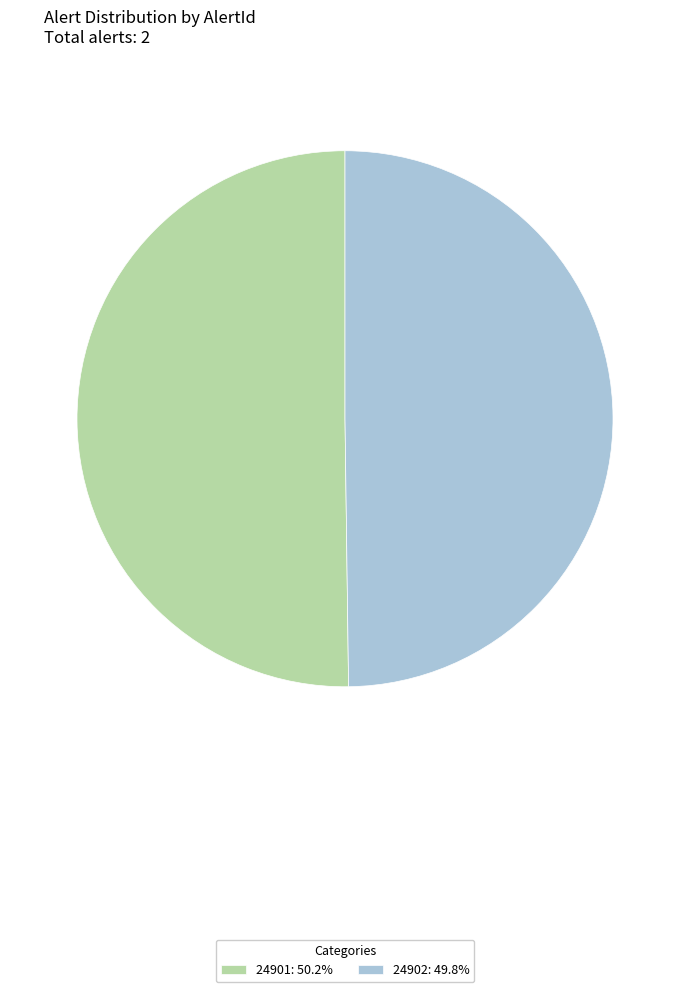

Combined, do 24901: 50.2% and 24902: 49.8% account for over 50%?

Yes